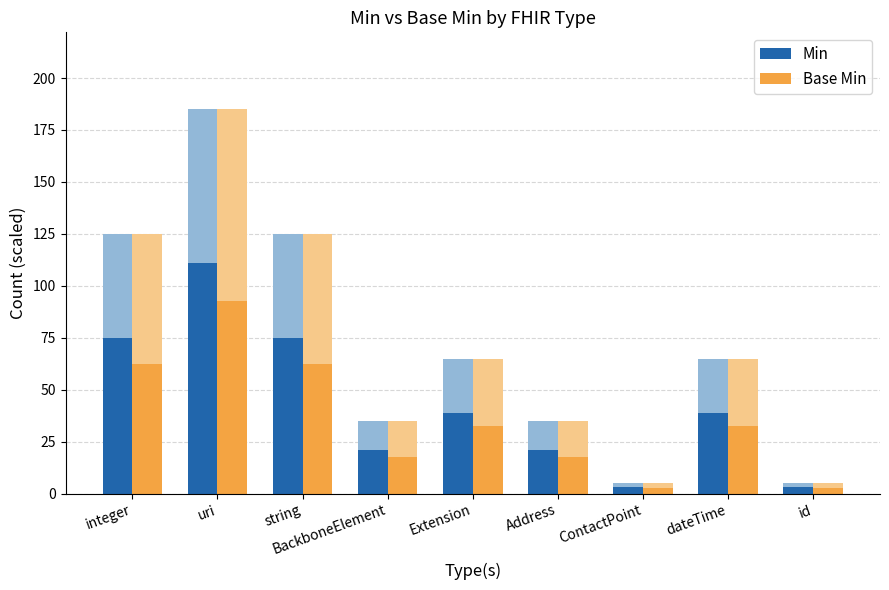

The Base Min series shows 32.5 at Extension. True or false?

True